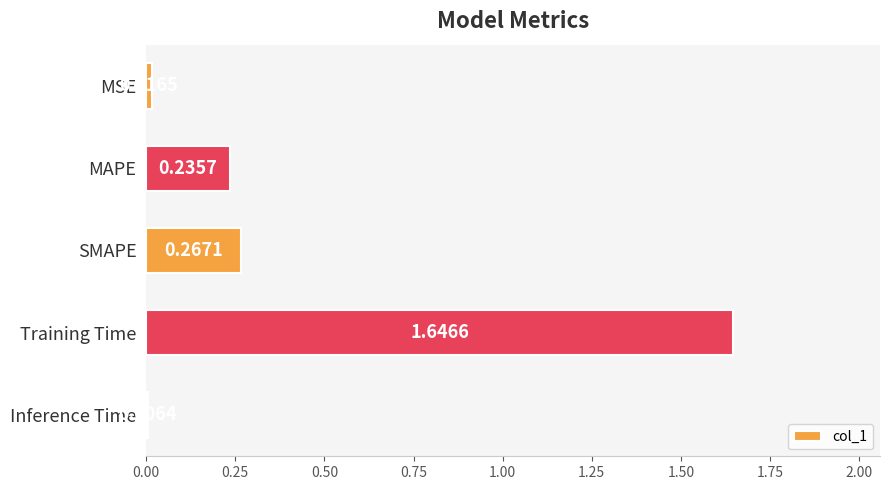

What is the change in value from MSE to SMAPE?

+0.3